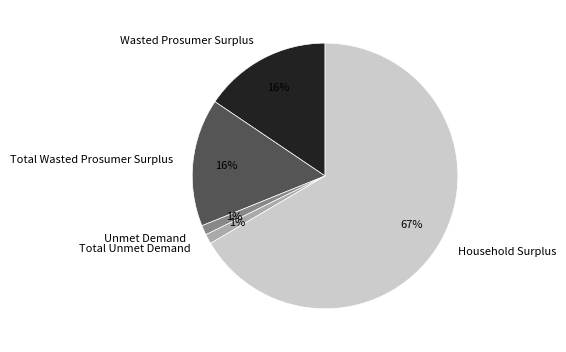

How many slices are in this pie chart?

5